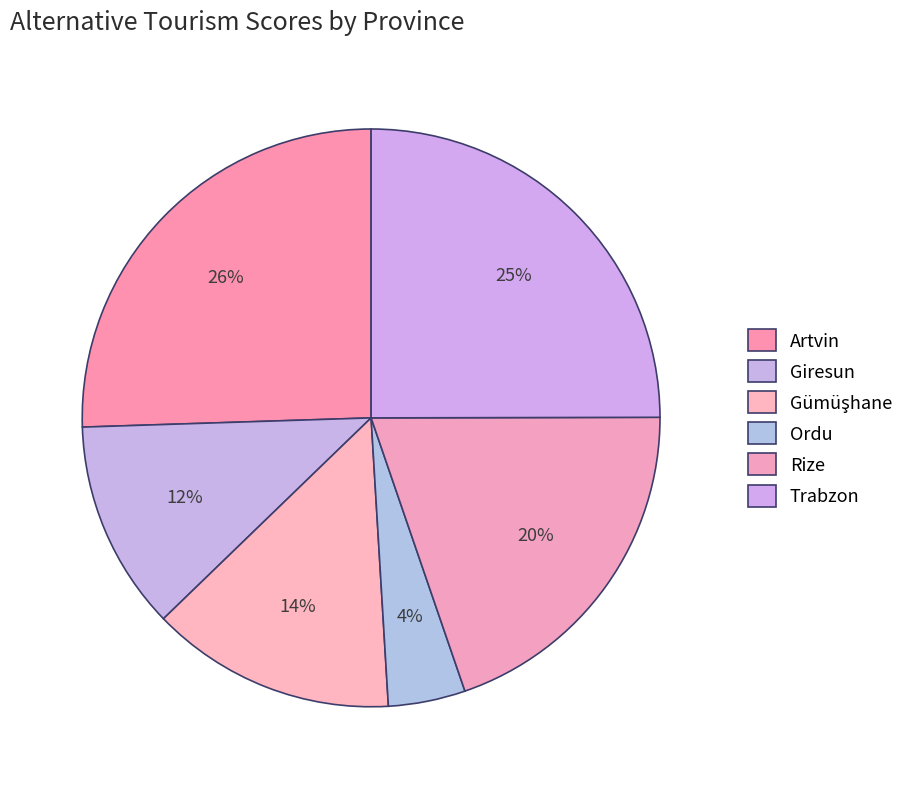

How many segments does this pie chart have?

6